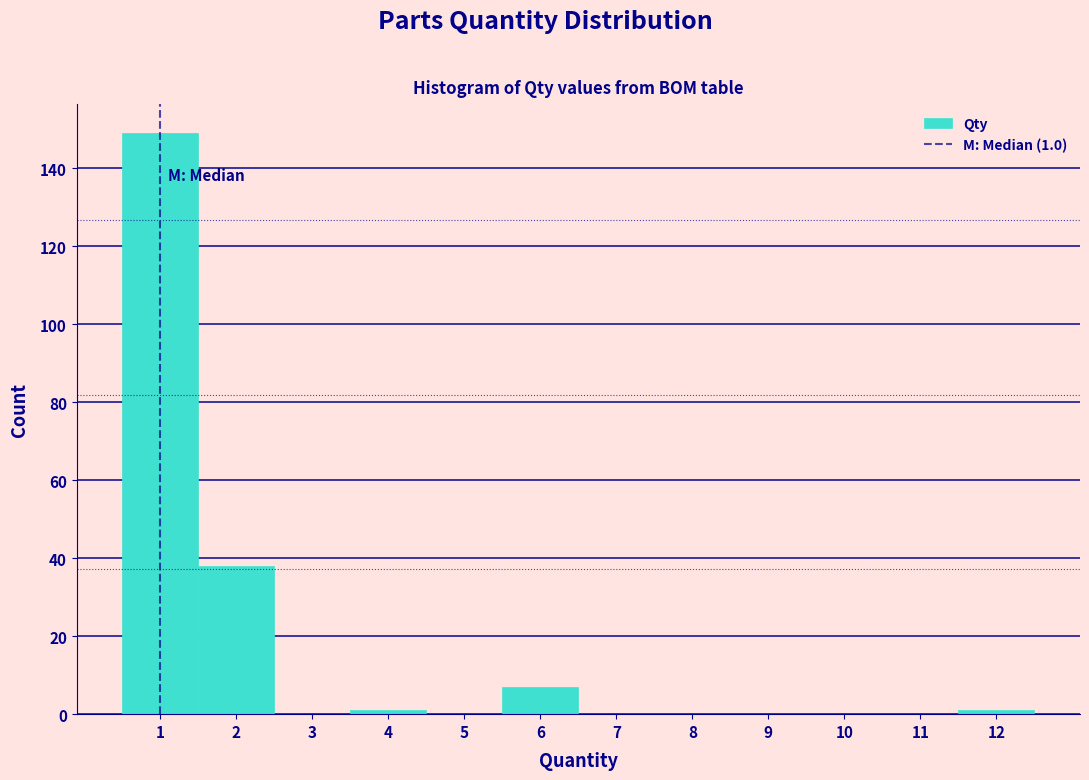

Over which range of the x-axis is the bar tallest?

0.5 to 1.5